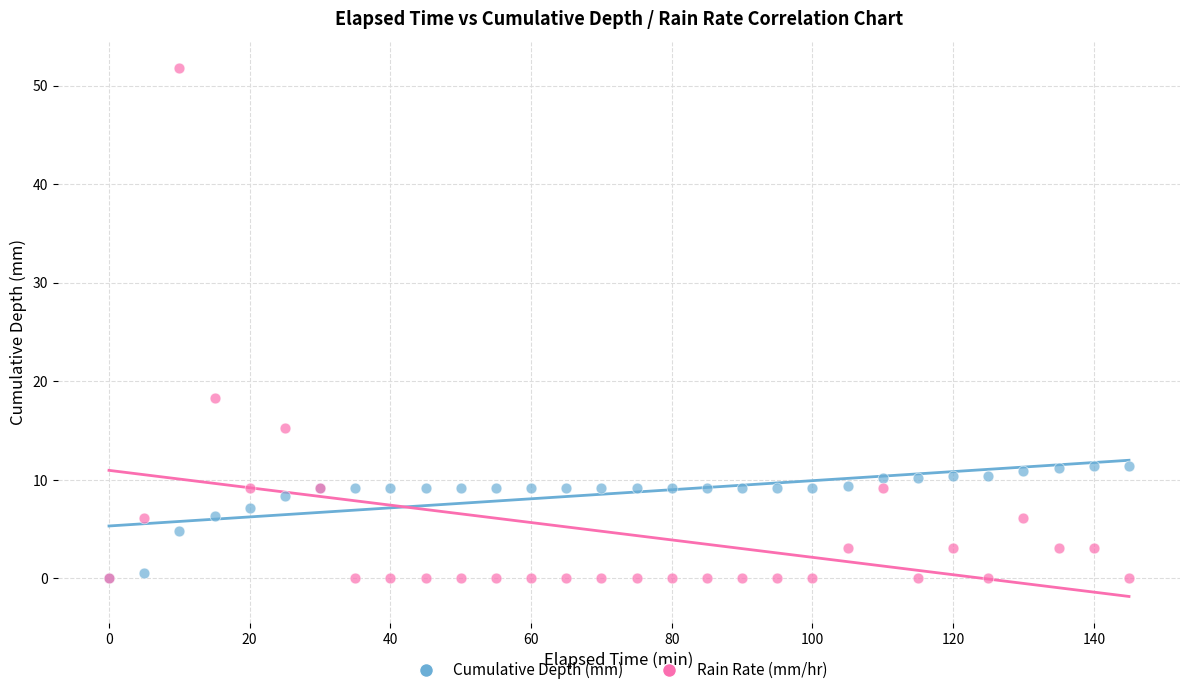

What are all the series names shown in the legend?

Cumulative Depth (mm), Rain Rate (mm/hr)